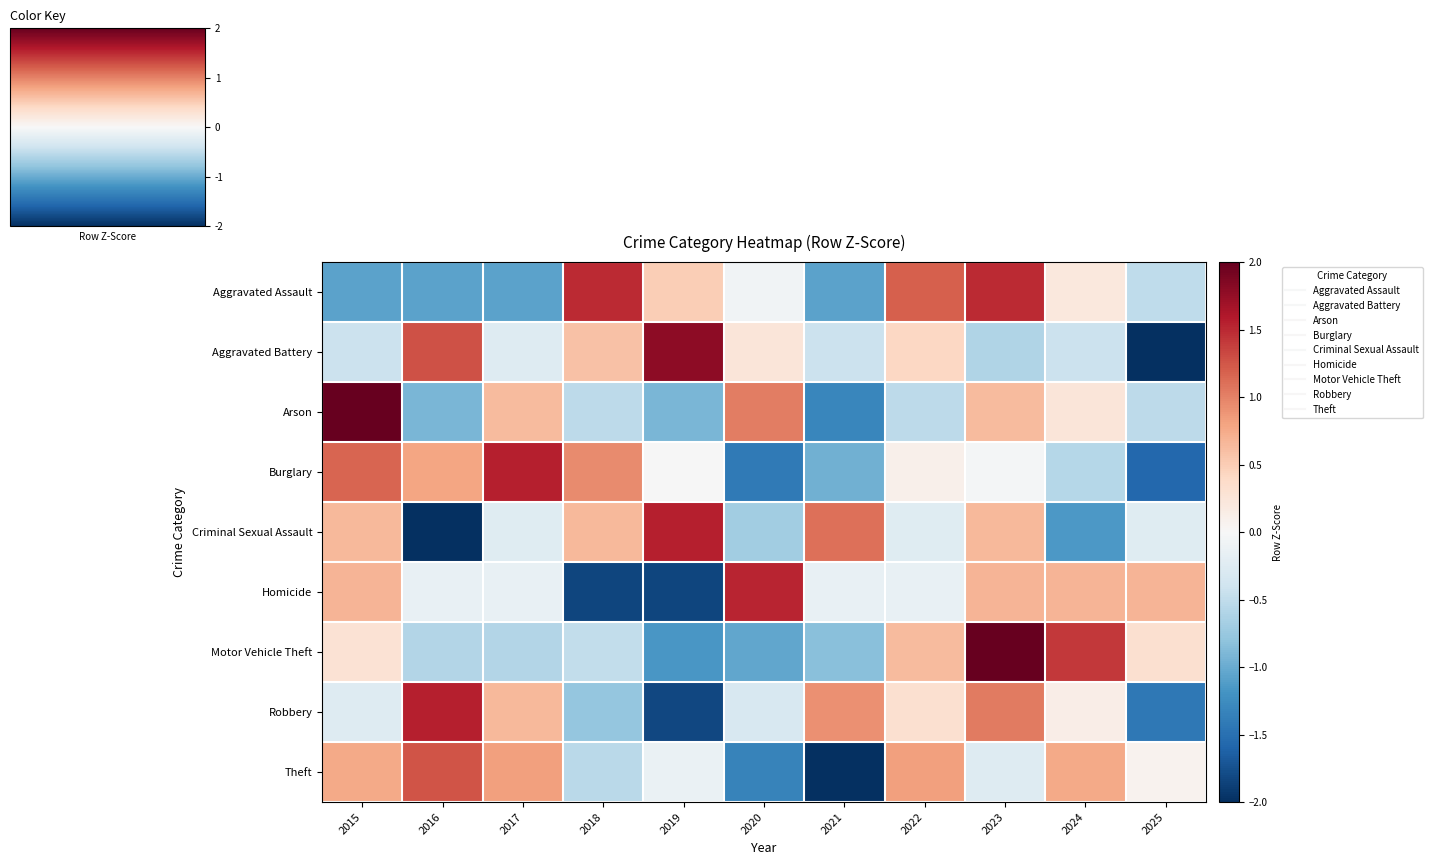

Reading left to right, list all the values displayed in this chart.

Aggravated Assault: 2015=-1.1	2016=-1.1	2017=-1.1	2018=1.5	2019=0.5	2020=-0.1	2021=-1.1	2022=1.2	2023=1.5	2024=0.2	2025=-0.5
Aggravated Battery: 2015=-0.4	2016=1.3	2017=-0.3	2018=0.6	2019=1.8	2020=0.2	2021=-0.4	2022=0.4	2023=-0.6	2024=-0.4	2025=-2.1
Arson: 2015=2.2	2016=-0.9	2017=0.6	2018=-0.5	2019=-0.9	2020=1.0	2021=-1.3	2022=-0.5	2023=0.6	2024=0.2	2025=-0.5
Burglary: 2015=1.2	2016=0.8	2017=1.6	2018=0.9	2019=-0.0	2020=-1.4	2021=-1.0	2022=0.1	2023=-0.0	2024=-0.6	2025=-1.6
Criminal Sexual Assault: 2015=0.7	2016=-2.0	2017=-0.2	2018=0.7	2019=1.5	2020=-0.7	2021=1.1	2022=-0.2	2023=0.7	2024=-1.1	2025=-0.2
Homicide: 2015=0.7	2016=-0.2	2017=-0.2	2018=-1.8	2019=-1.8	2020=1.5	2021=-0.2	2022=-0.2	2023=0.7	2024=0.7	2025=0.7
Motor Vehicle Theft: 2015=0.3	2016=-0.6	2017=-0.6	2018=-0.5	2019=-1.2	2020=-1.0	2021=-0.8	2022=0.6	2023=2.1	2024=1.4	2025=0.3
Robbery: 2015=-0.3	2016=1.6	2017=0.6	2018=-0.8	2019=-1.8	2020=-0.3	2021=0.9	2022=0.3	2023=1.0	2024=0.1	2025=-1.4
Theft: 2015=0.8	2016=1.3	2017=0.8	2018=-0.5	2019=-0.1	2020=-1.3	2021=-2.2	2022=0.8	2023=-0.3	2024=0.8	2025=0.1